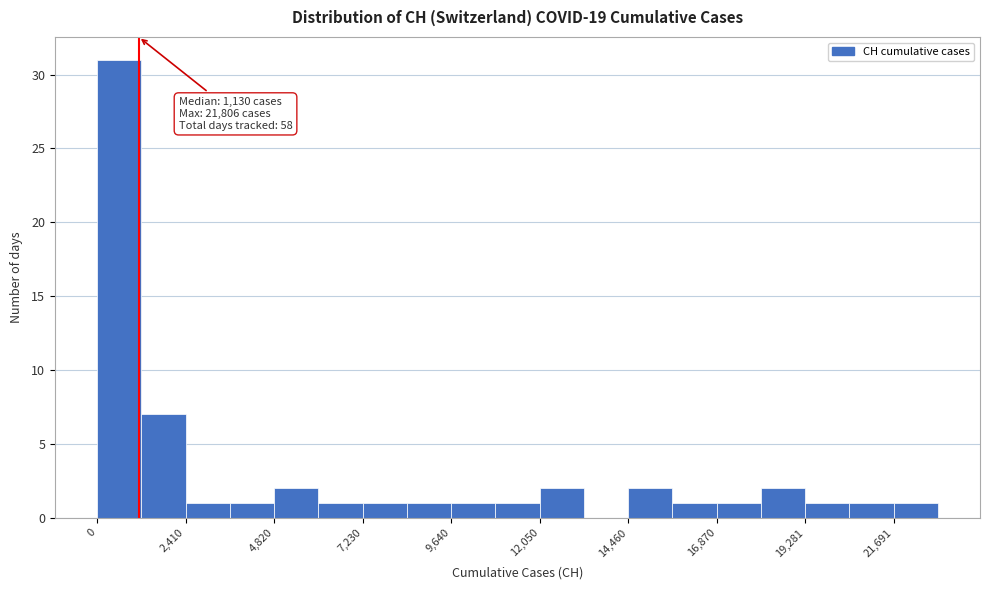

Read against the x-axis, roughly where is the centre of the tallest bar?

500